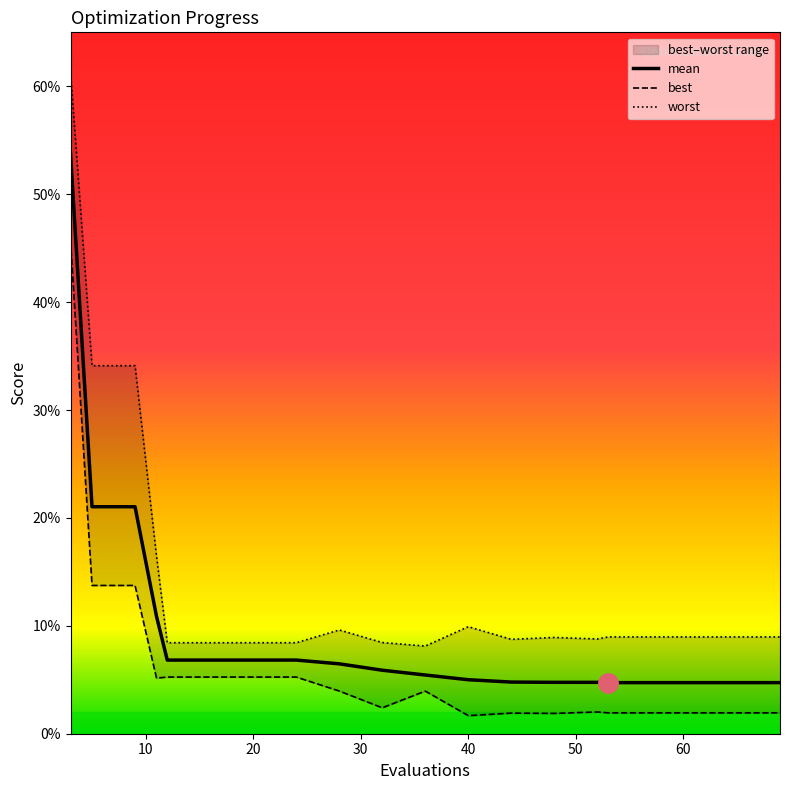

True or false: best has a value of 0.0 at 9.

False